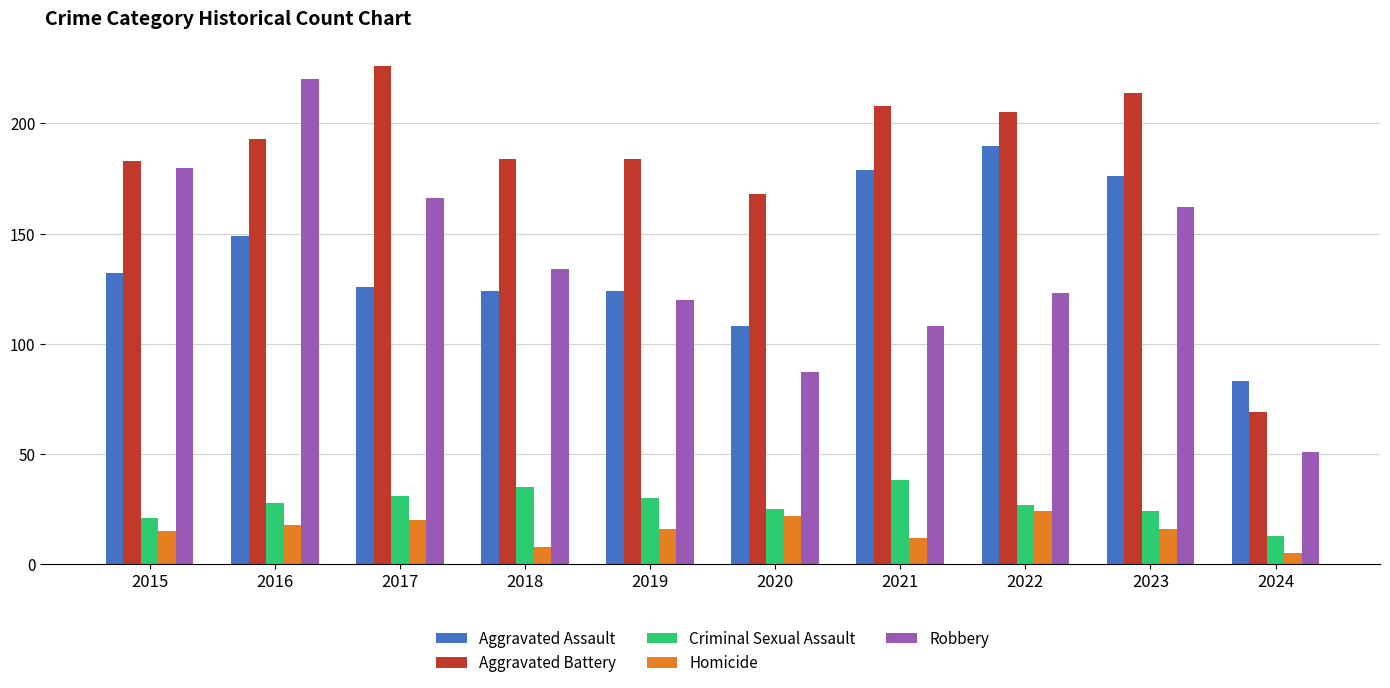

Which series has the widest spread of values?

Robbery